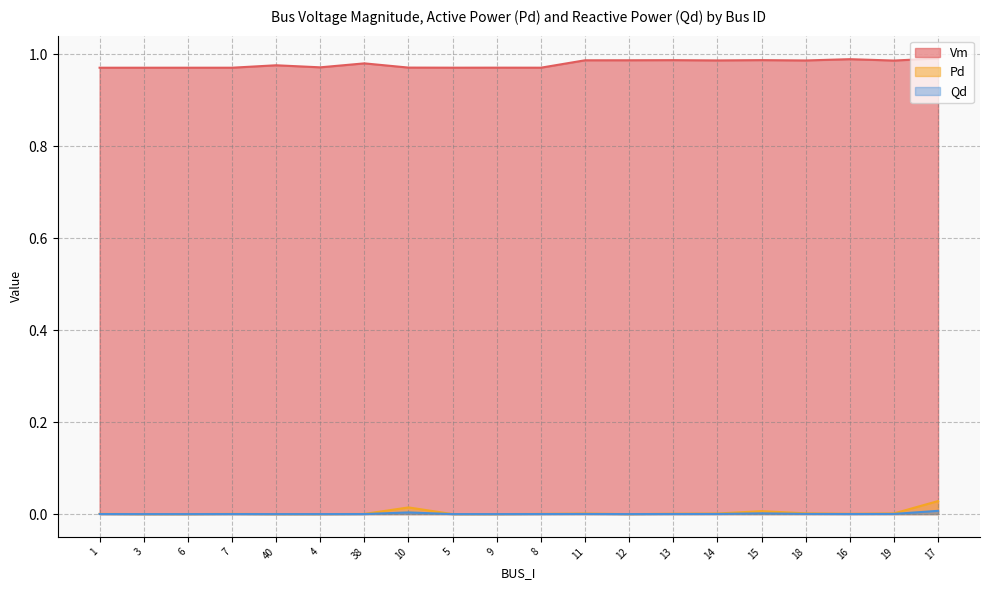

Reading left to right, list all the values displayed in this chart.

Vm: 1.0	1.0	1.0	1.0	1.0	1.0	1.0	1.0	1.0	1.0	1.0	1.0	1.0	1.0	1.0	1.0	1.0	1.0	1.0	1.0
Pd: 0.0	0.0	0.0	0.0	0.0	0.0	0.0	0.0	0.0	0.0	0.0	0.0	0.0	0.0	0.0	0.0	0.0	0.0	0.0	0.0
Qd: 0.0	0.0	0.0	0.0	0.0	0.0	0.0	0.0	0.0	0.0	0.0	0.0	0.0	0.0	0.0	0.0	0.0	0.0	0.0	0.0